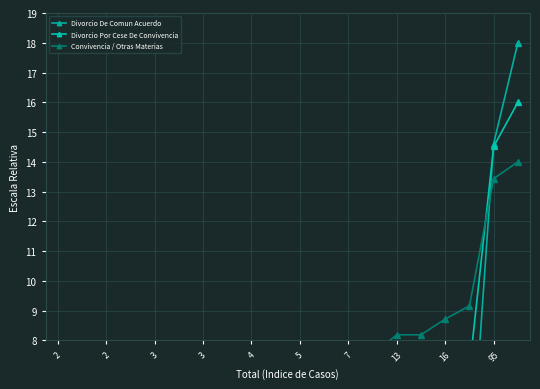

Rank the series by their maximum value, from highest to lowest.

Divorcio De Comun Acuerdo, Divorcio Por Cese De Convivencia, Convivencia / Otras Materias